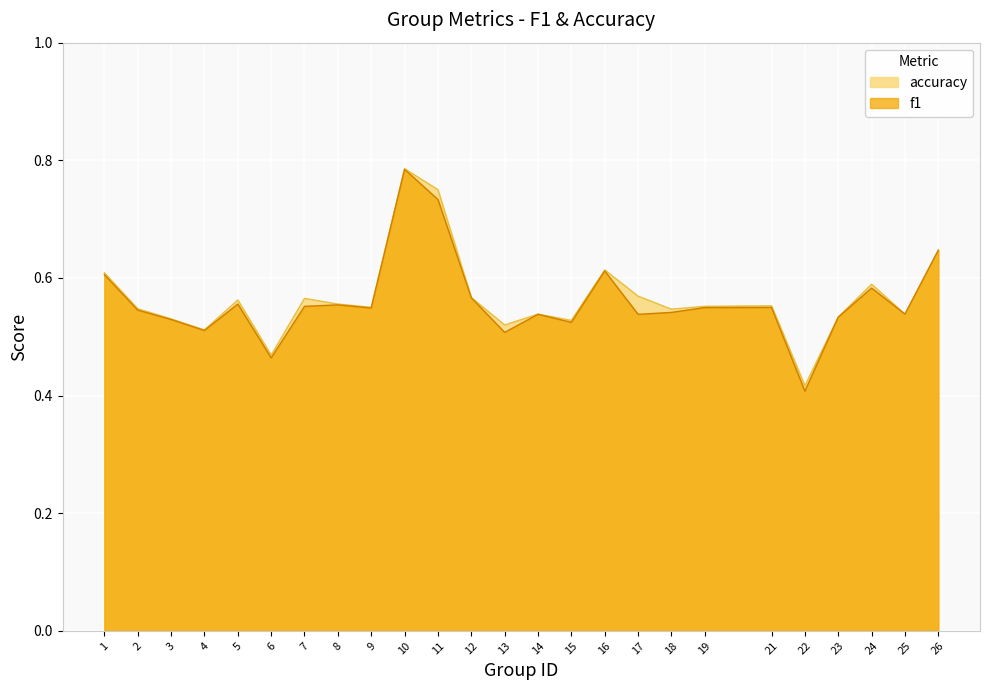

The value of accuracy at 17 is 0.9. True or false?

False